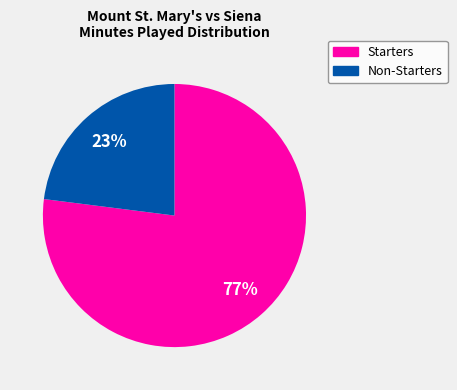

What percentage is the Non-Starters slice, to the nearest percent?

23%